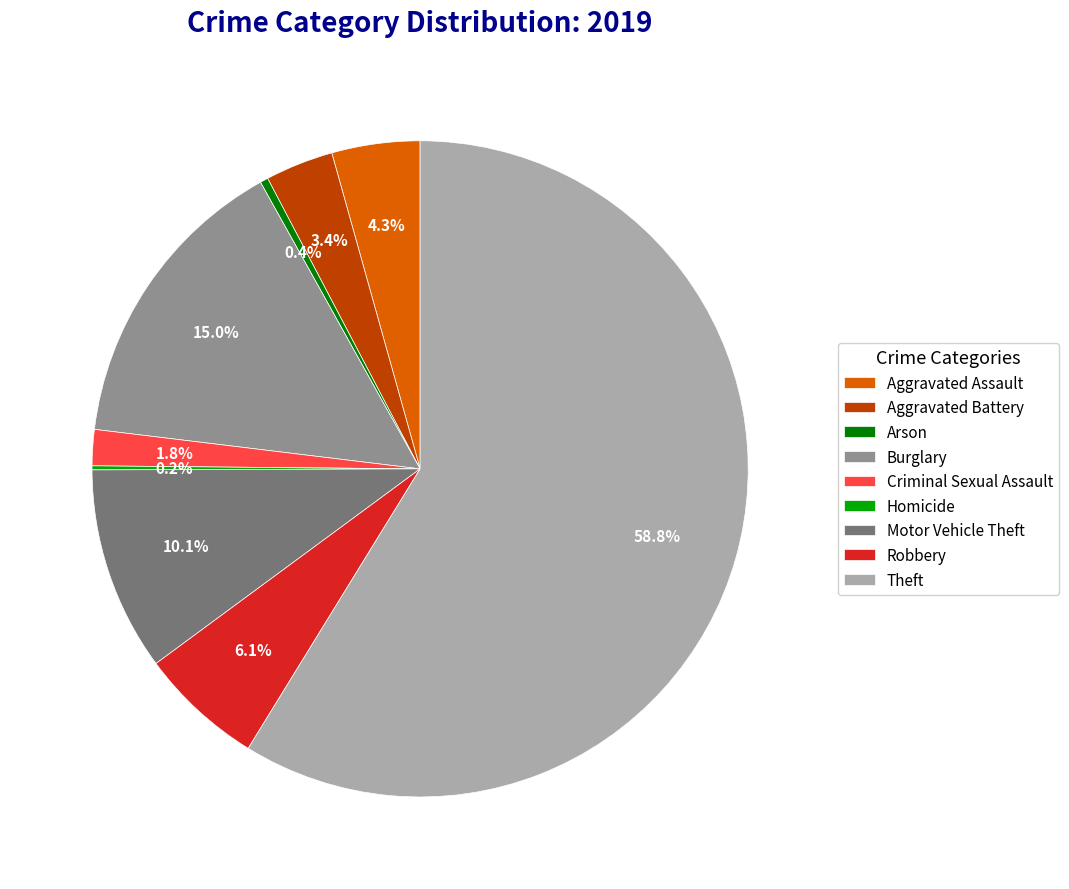

Is it true that Burglary is 15% of the pie?

True